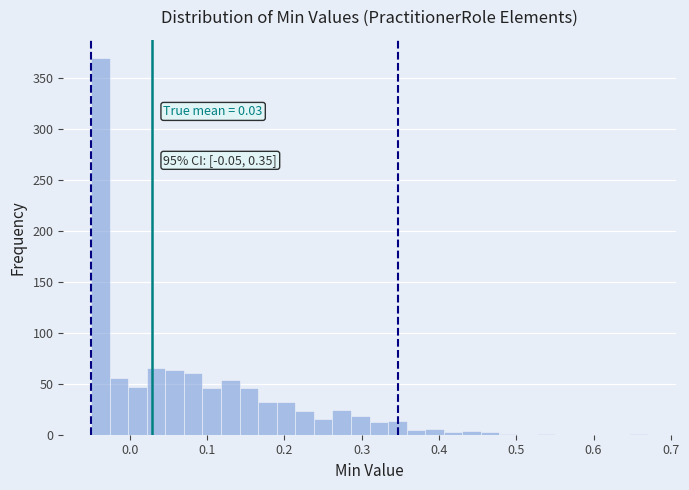

Read against the x-axis, roughly where is the centre of the tallest bar?

-0.04